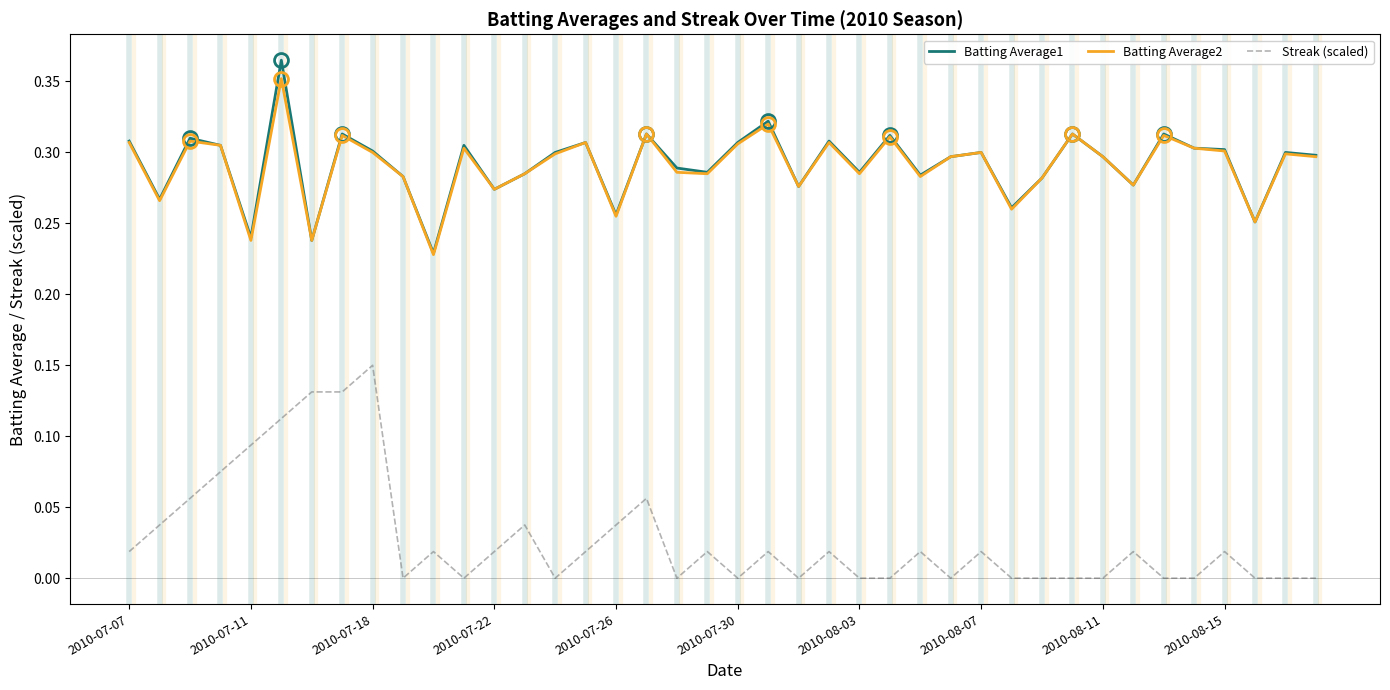

True or false: Streak (scaled) and Batting Average2 cross at least once.

False